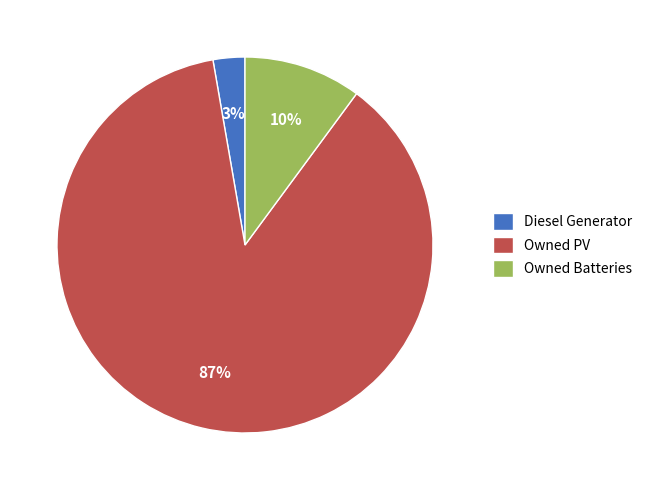

What is the smallest slice in the pie chart?

Diesel Generator